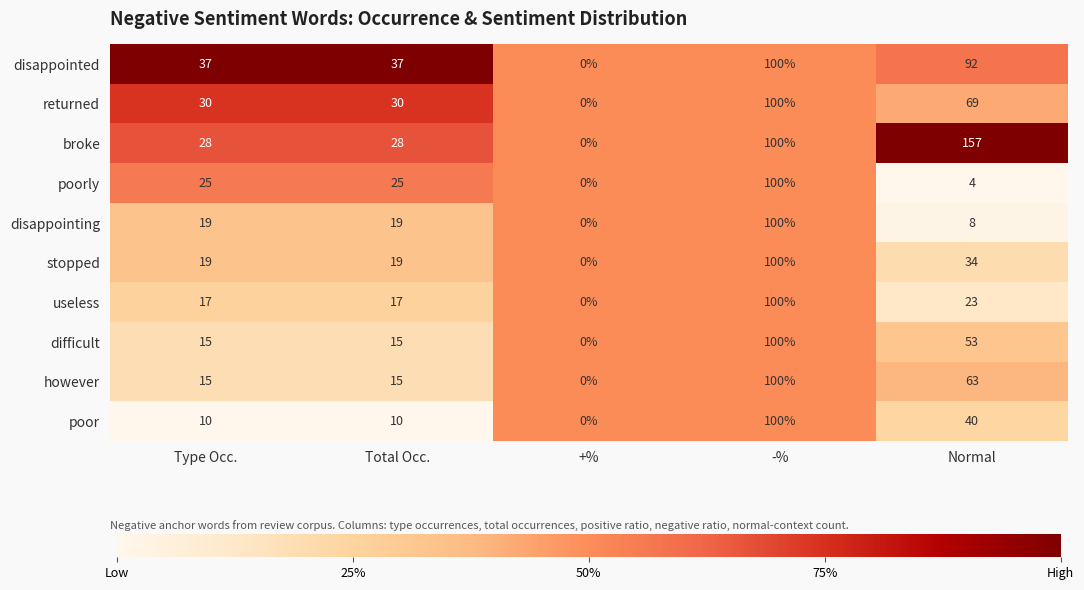

True or false: broke has a value of 100 at -%.

True